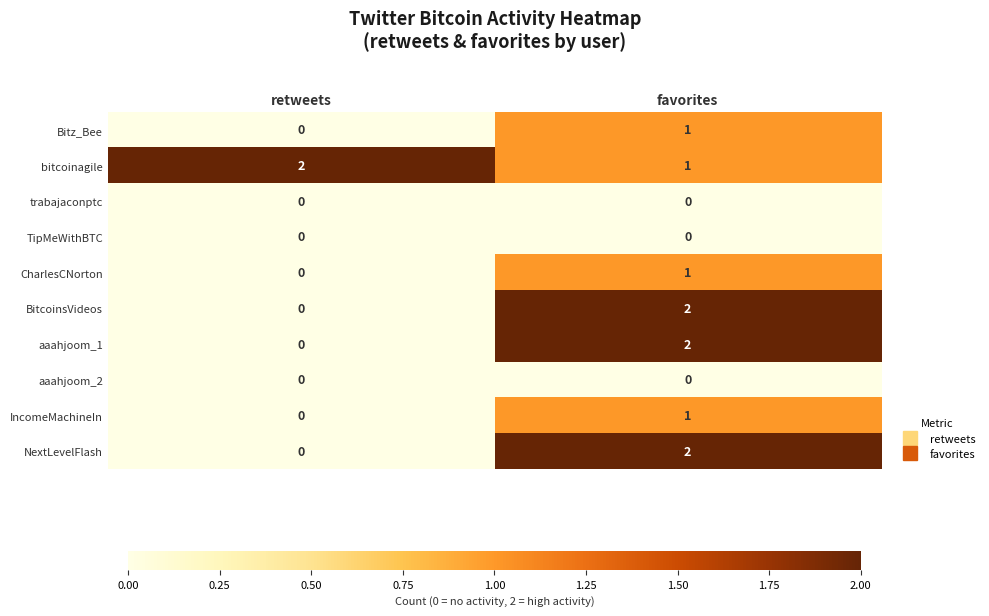

Which category has the highest value in the CharlesCNorton series?

favorites